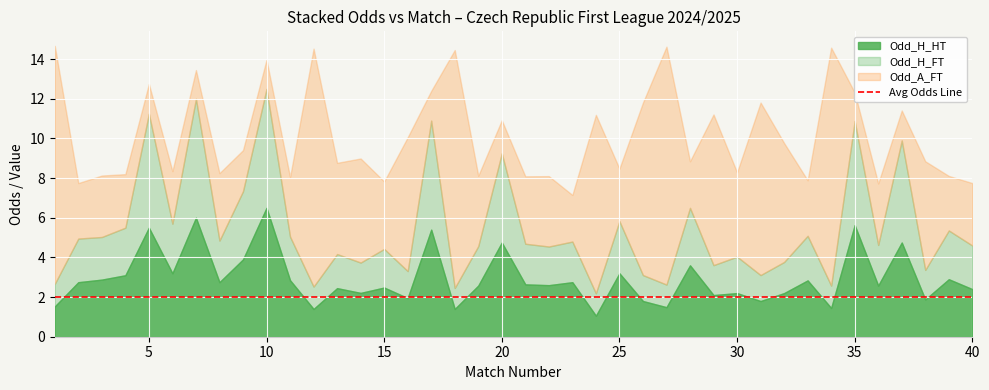

The Odd_H_FT series shows 4.0 at 5. True or false?

False